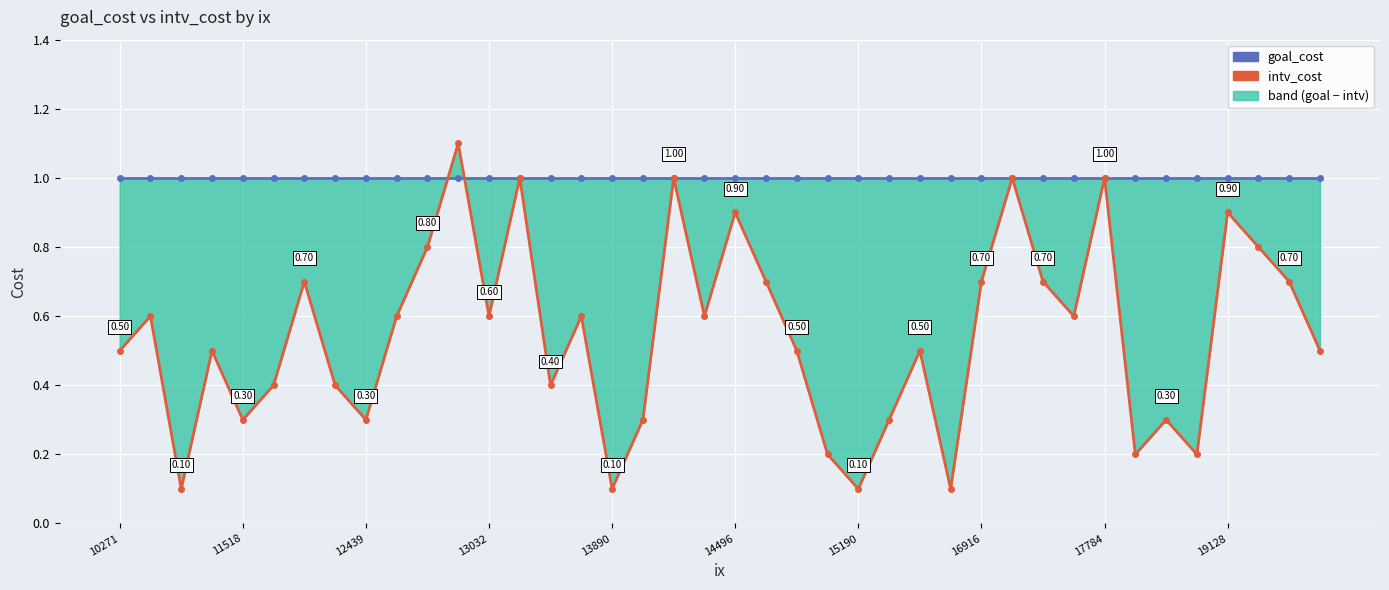

Is the value of goal_cost at 14 greater than the value of intv_cost at 17?

Yes